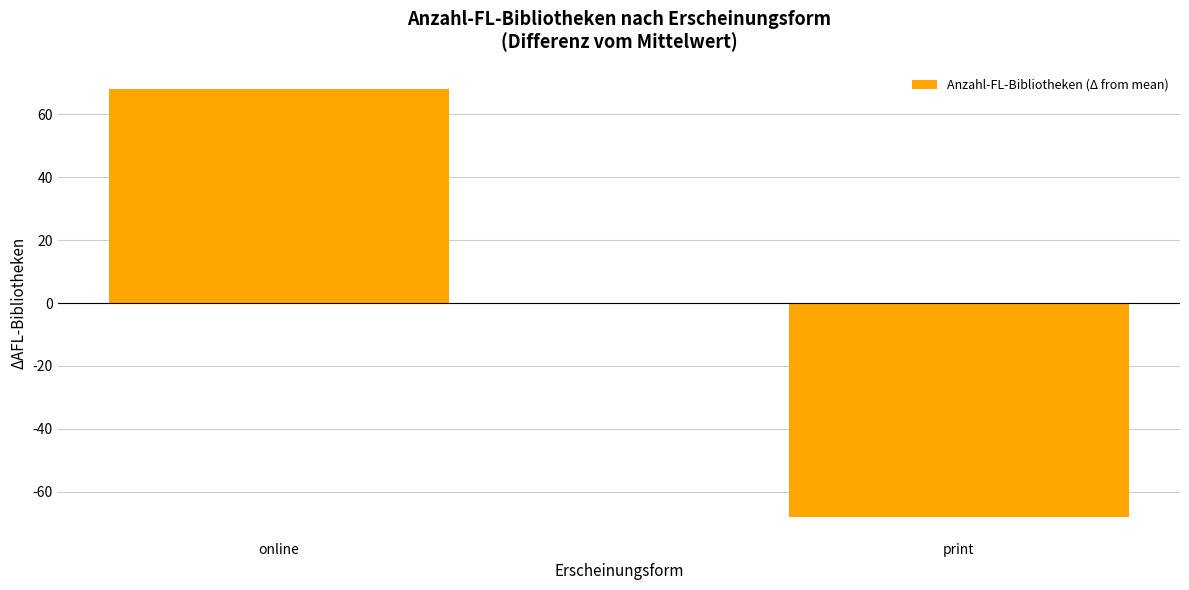

What is the value of the 1st bar from the left?

68